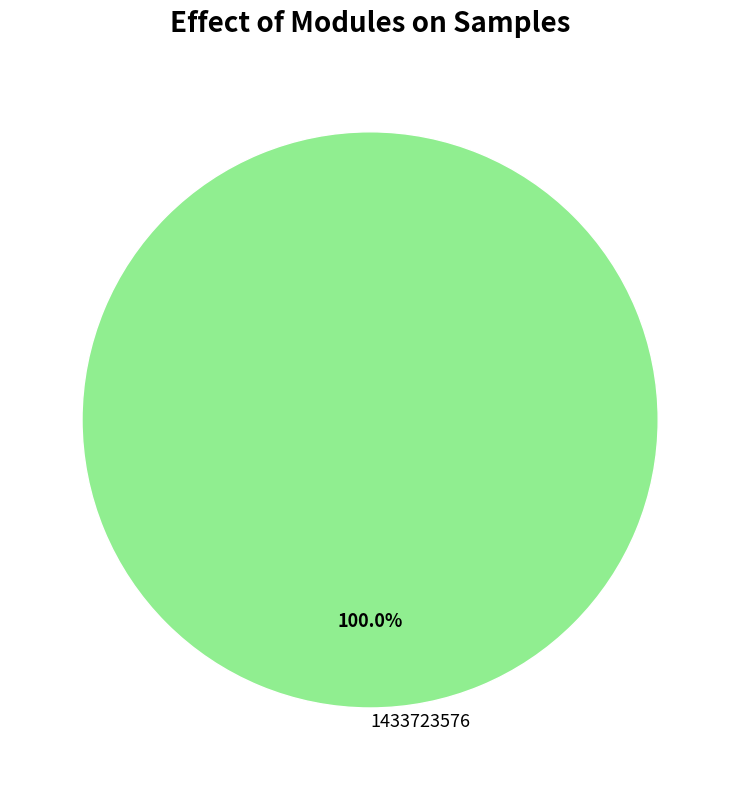

Is there any slice that represents more than half of the pie?

Yes